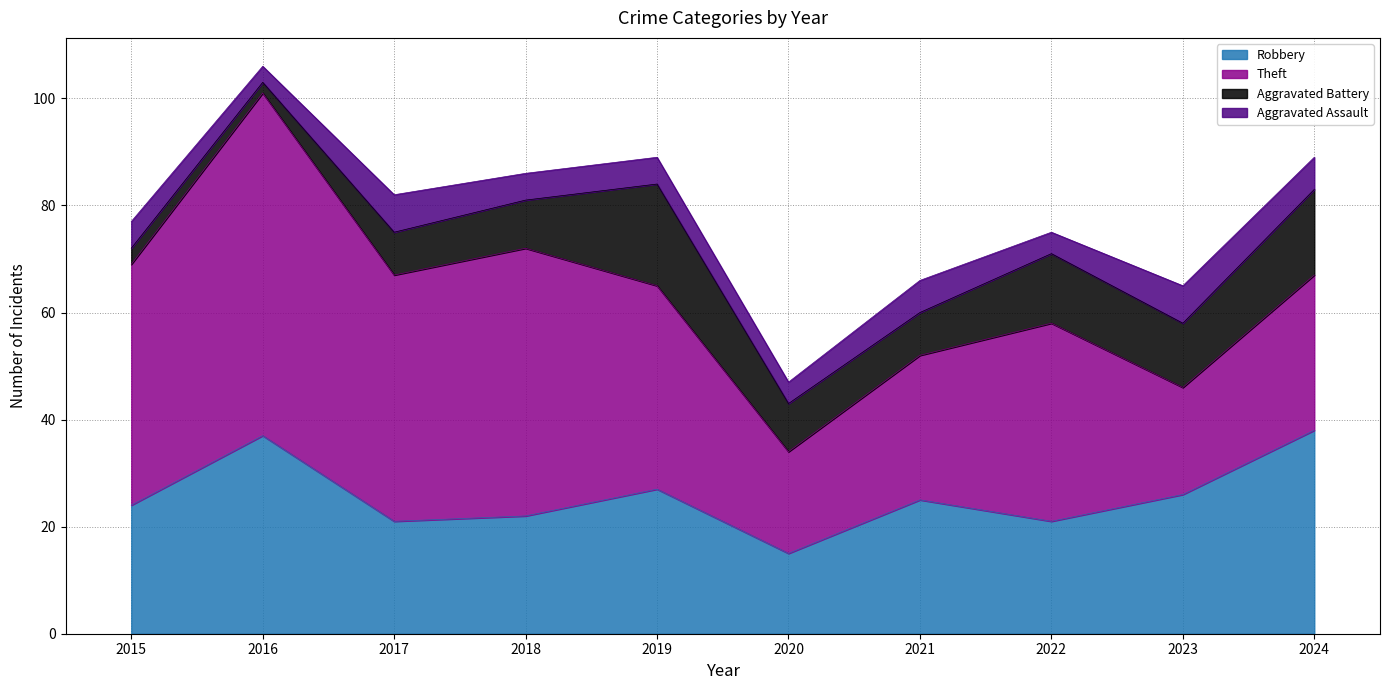

Which series has the largest range (max minus min)?

Theft